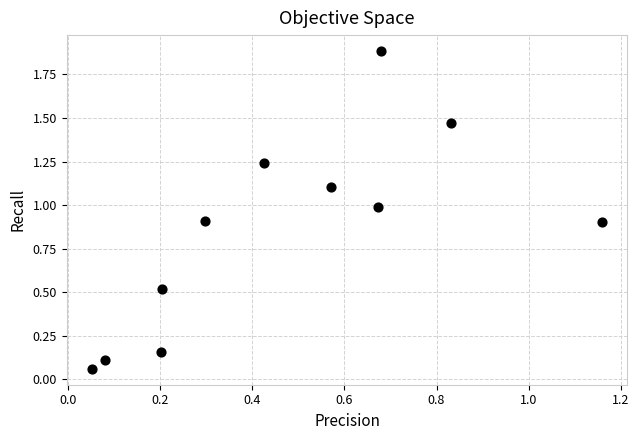

What is the range of X values (max minus min)?

1.1